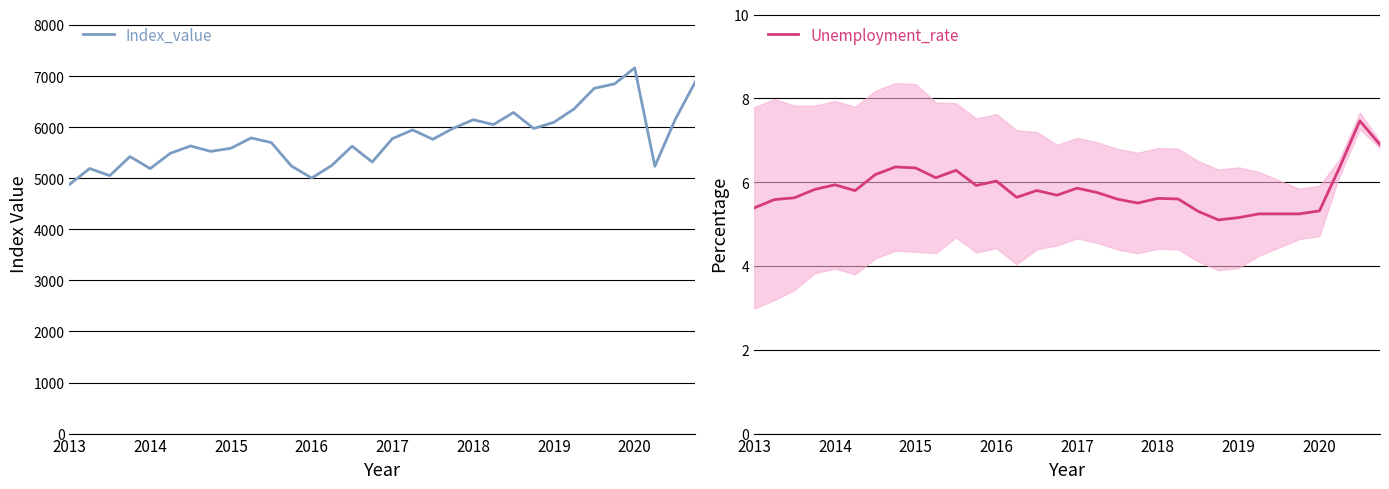

How many lines are shown in the chart?

2